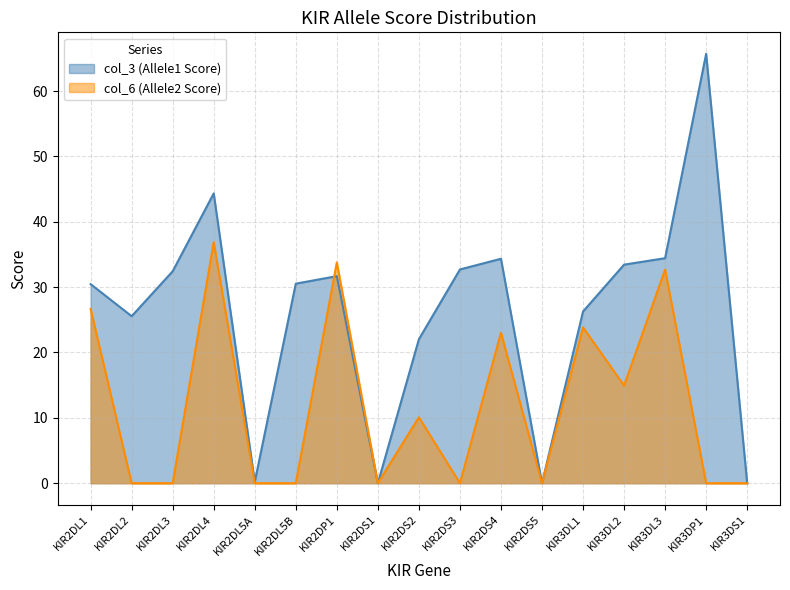

Rank the series at KIR2DL1 from lowest to highest value.

col_6 (Allele2 Score), col_3 (Allele1 Score)